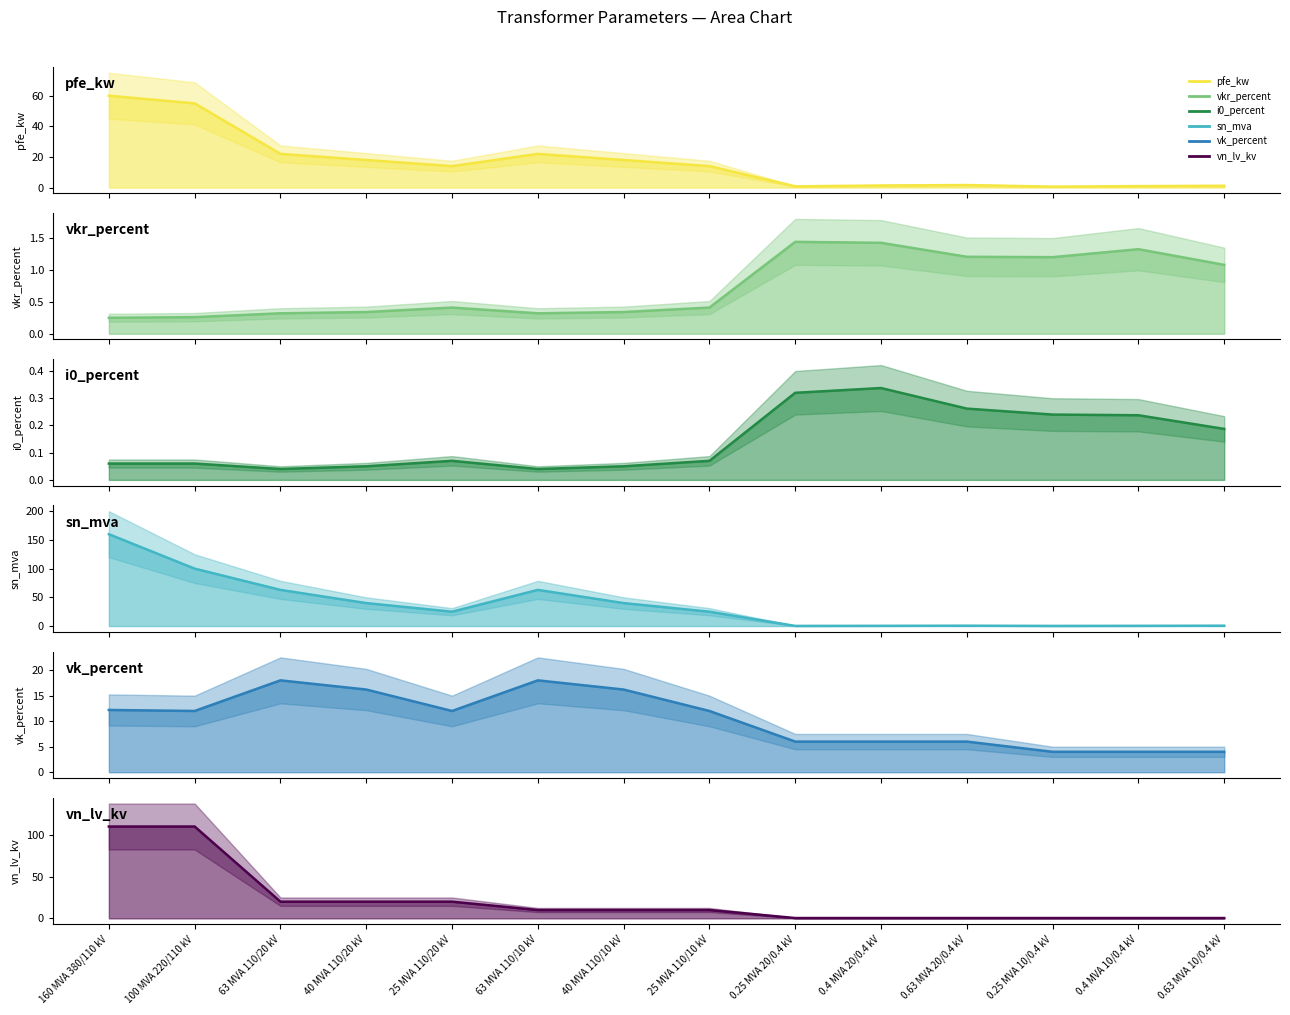

Is it true that vkr_percent line equals 2.1 at 0.25 MVA 10/0.4 kV?

False